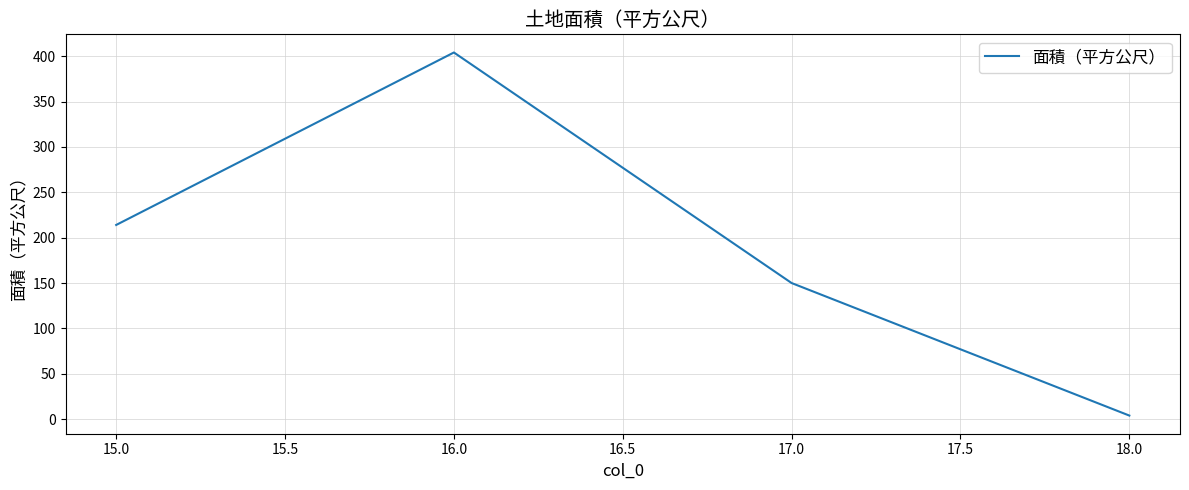

Reading right to left, transcribe all the data shown in this chart.

4	150	404	214